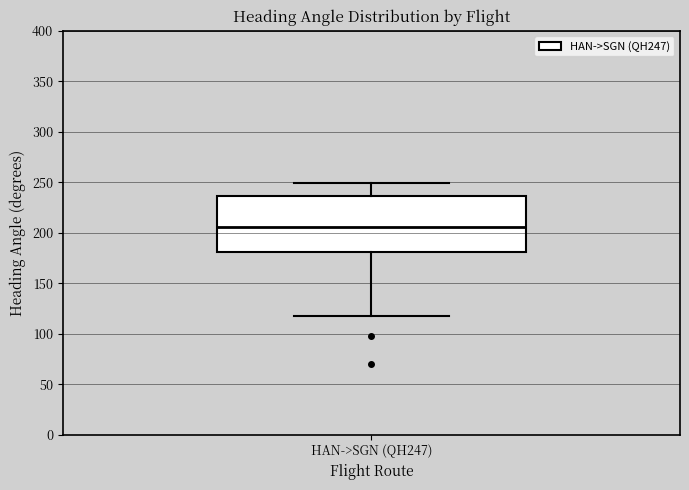

Where is the lower edge of the box for HAN->SGN (QH247) on the y-axis? The values are not printed on the chart, so give them approximately, as read against the axis.

180